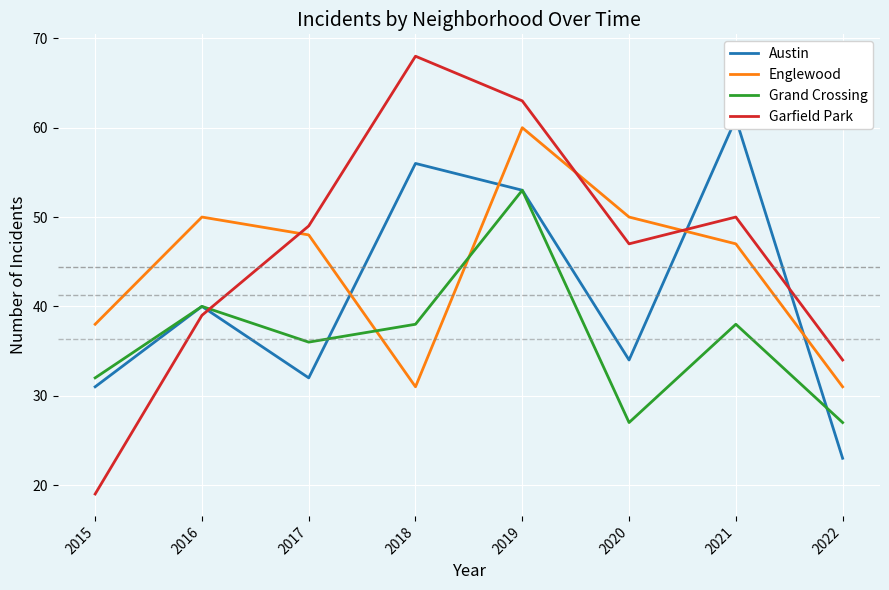

What is the approximate value of Garfield Park at 2016, to the nearest 5?

40